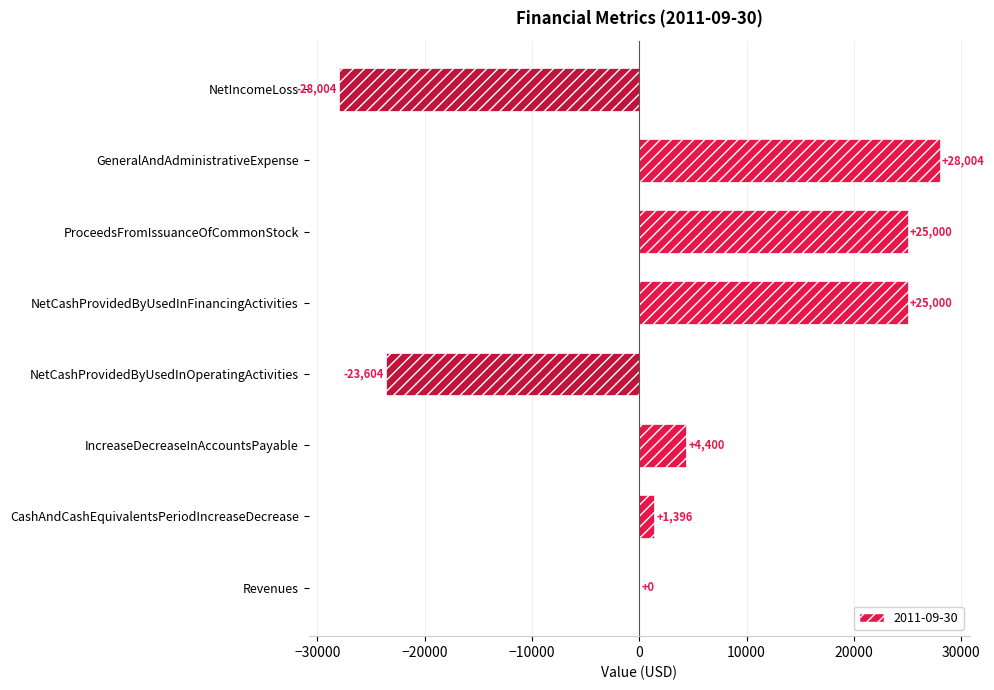

Reading top to bottom, list all the values displayed in this chart.

NetIncomeLoss=-28004	GeneralAndAdministrativeExpense=28004	ProceedsFromIssuanceOfCommonStock=25000	NetCashProvidedByUsedInFinancingActivities=25000	NetCashProvidedByUsedInOperatingActivities=-23604	IncreaseDecreaseInAccountsPayable=4400	CashAndCashEquivalentsPeriodIncreaseDecrease=1396	Revenues=0